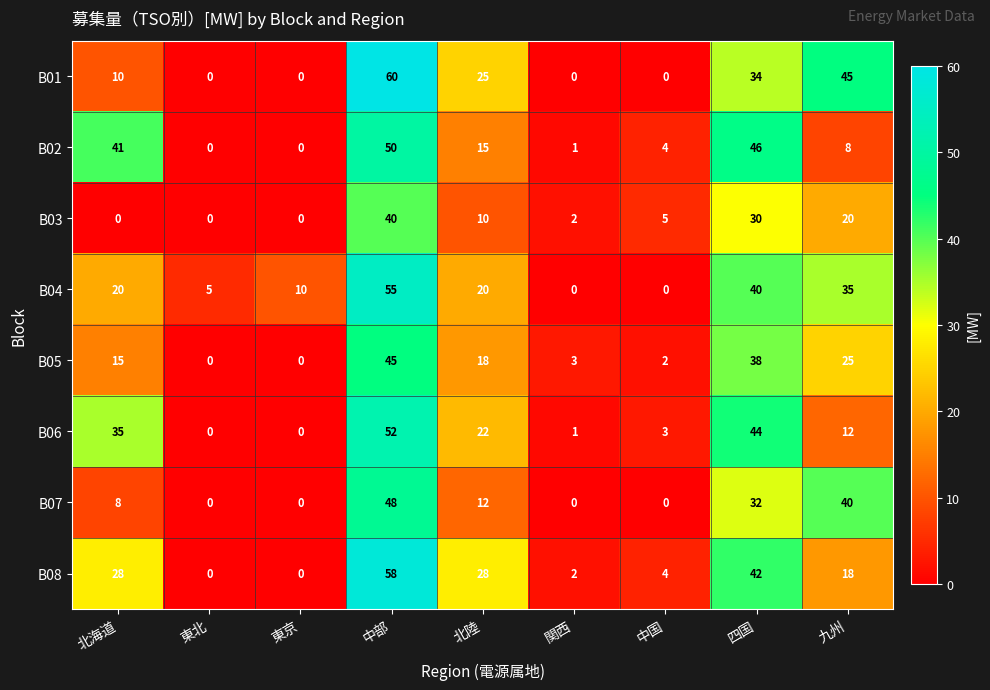

List the series in order of their peak value, lowest first.

B03, B05, B07, B02, B06, B04, B08, B01